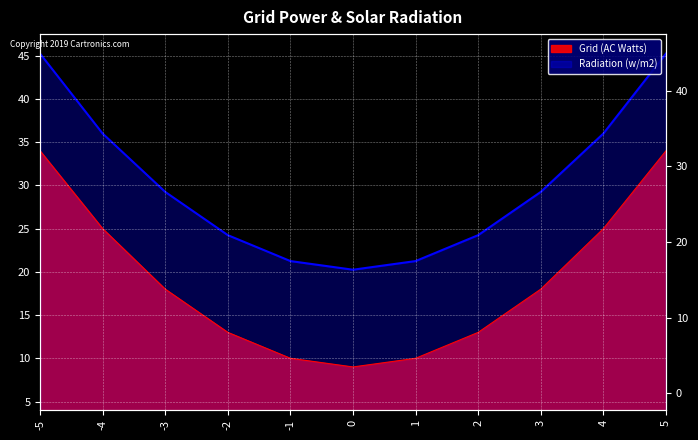

List the series in order of their overall mean, lowest first.

Grid (AC Watts), Radiation (w/m2)